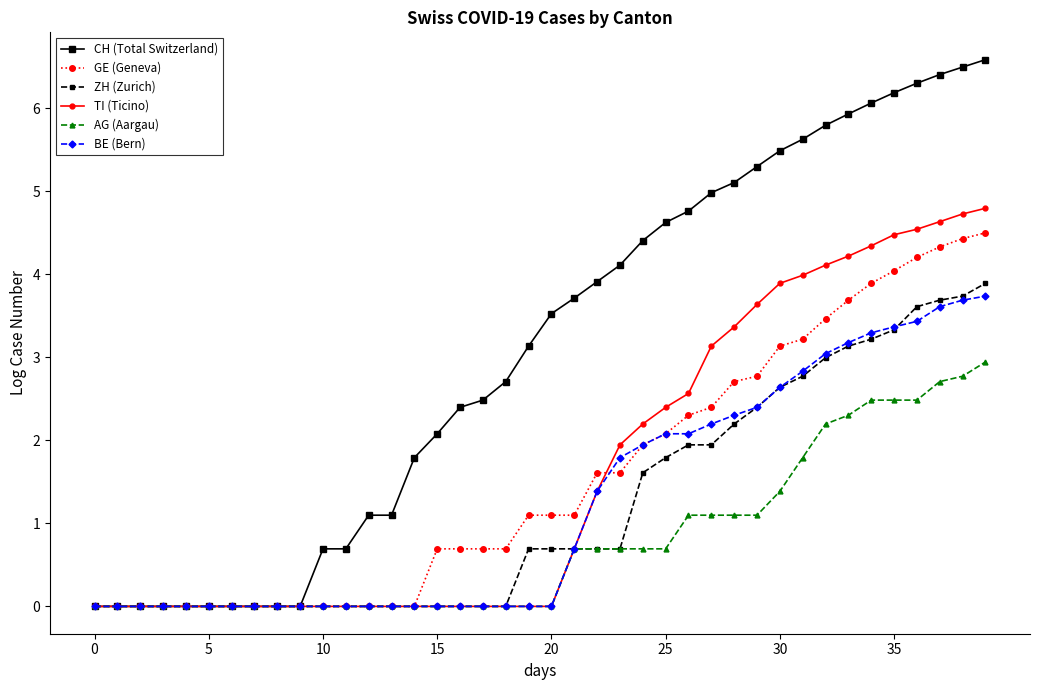

What is the value of the CH (Total Switzerland) point at the 40th from the left?

6.6